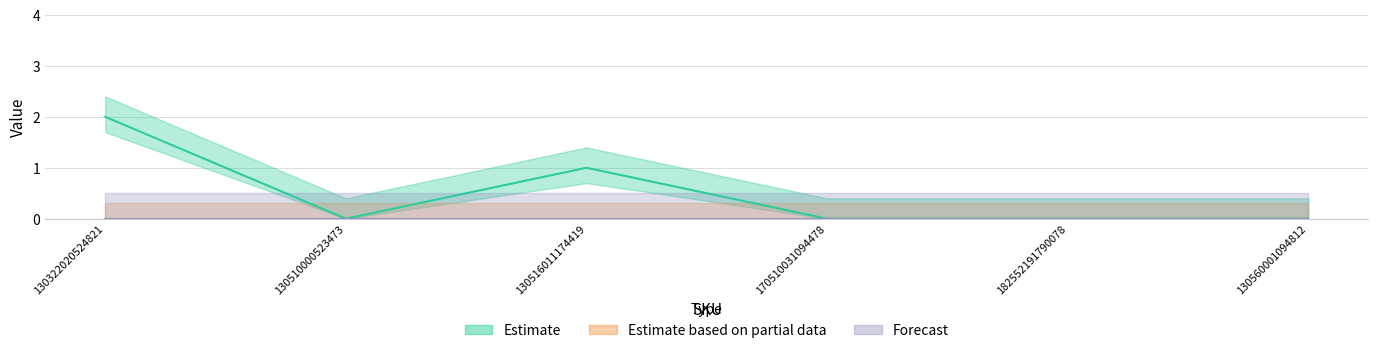

Reading right to left, transcribe all the data shown in this chart.

Estimate: 130560001094812=0	182552191790078=0	170510031094478=0	130516011174419=1	130510000523473=0	130322020524821=2
Estimate based on partial data: 130560001094812=0	182552191790078=0	170510031094478=0	130516011174419=0	130510000523473=0	130322020524821=0
Forecast: 130560001094812=0	182552191790078=0	170510031094478=0	130516011174419=0	130510000523473=0	130322020524821=0